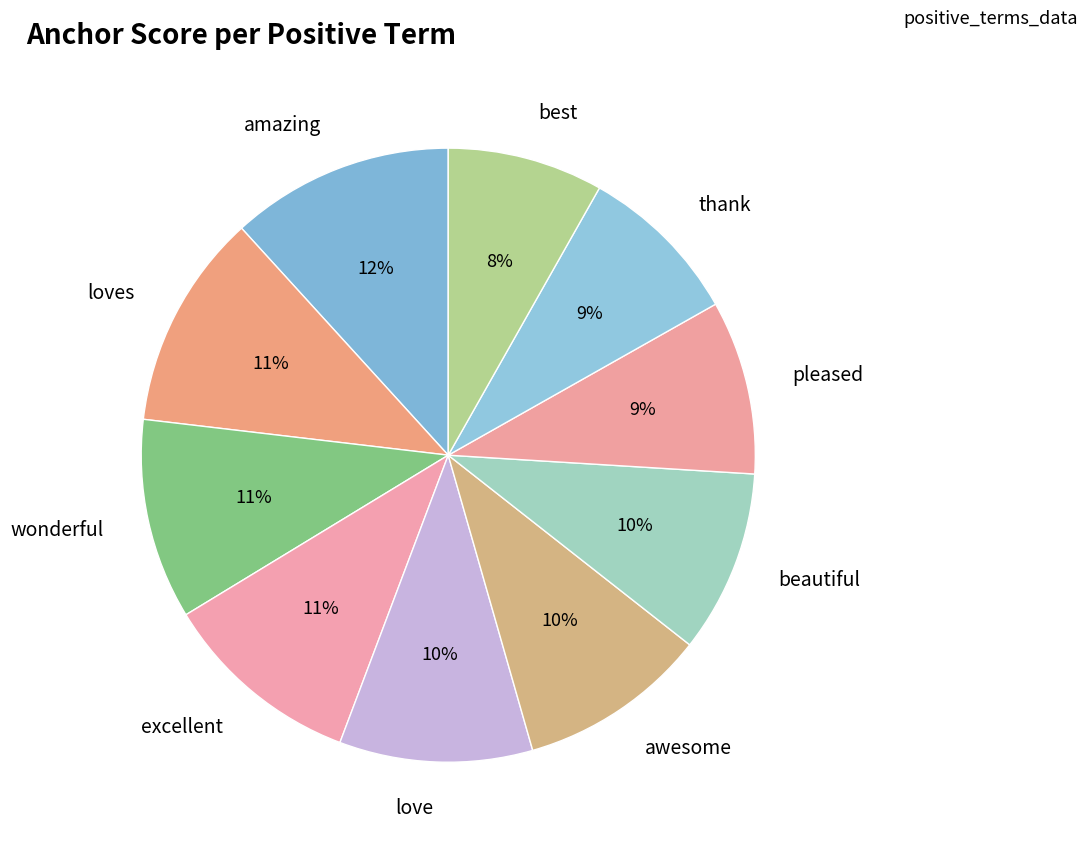

To the nearest percent, what is the difference between the largest and smallest slice percentages?

4%